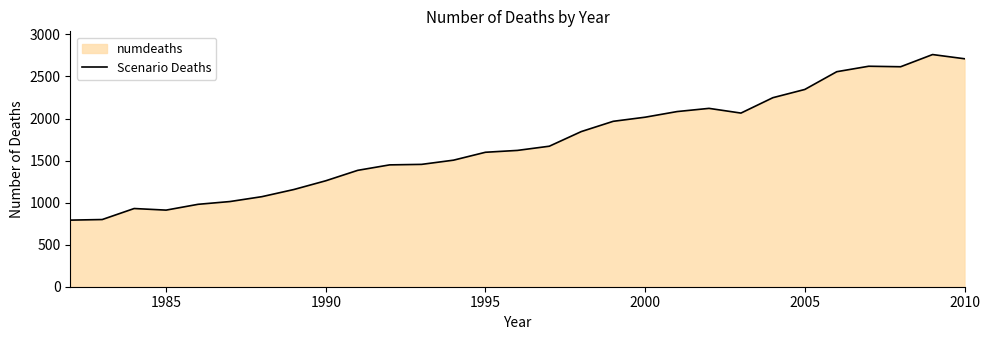

How many lines are shown in the chart?

1